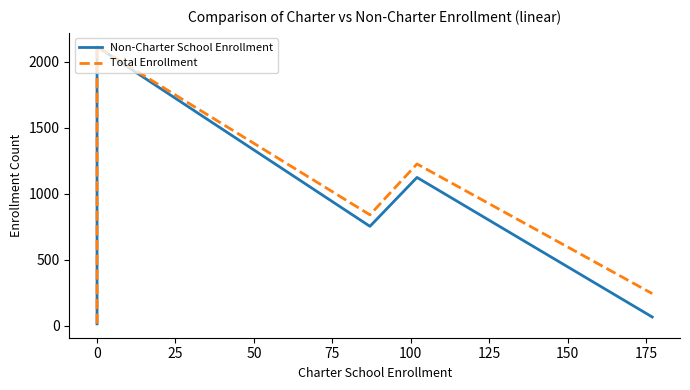

The Non-Charter School Enrollment series shows 201 at 0. True or false?

False